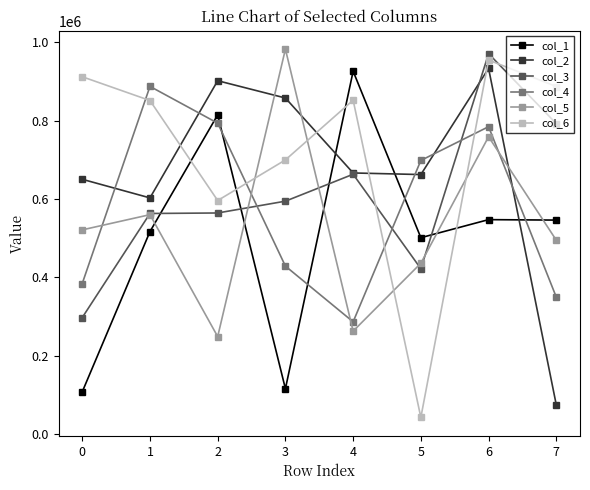

What is the value of the col_3 point at the 2nd from the left?

563234